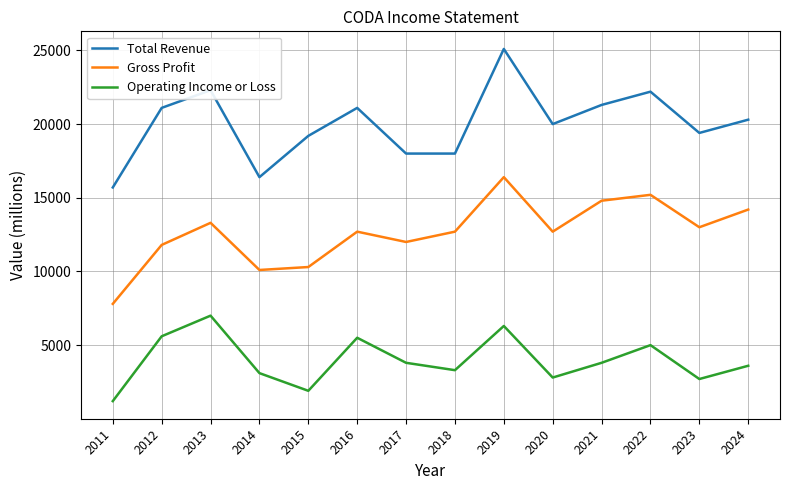

Rank the series by their average value, from lowest to highest.

Operating Income or Loss, Gross Profit, Total Revenue